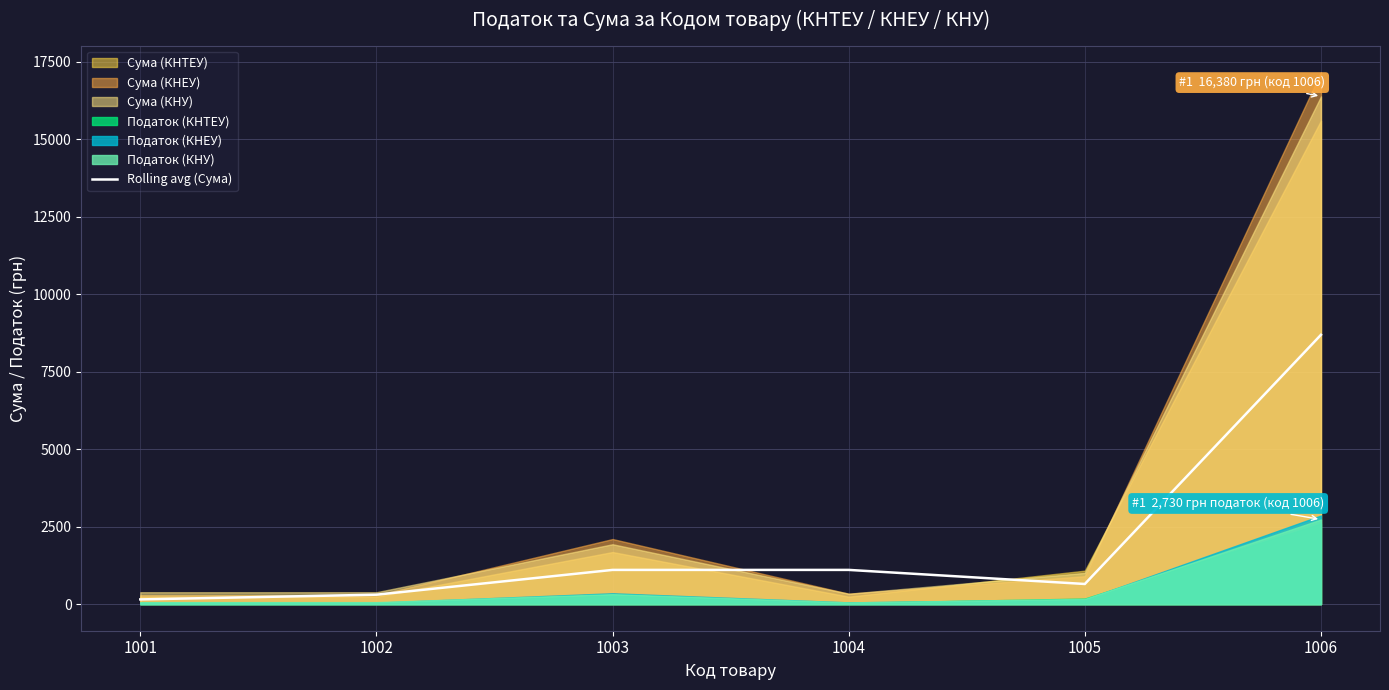

What is the smallest value displayed?

152